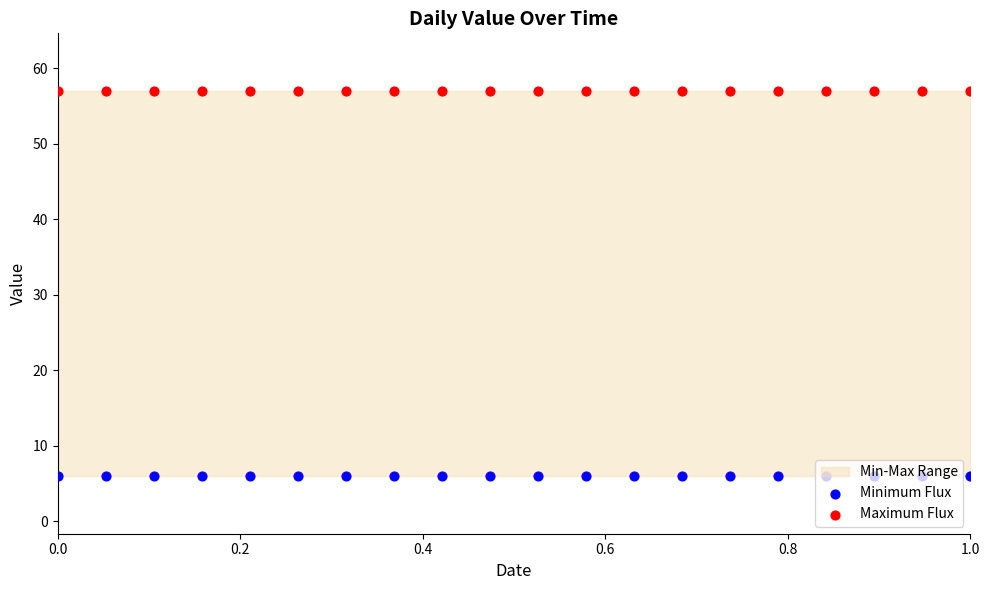

Which series has the largest Y range (max minus min)?

Minimum Flux